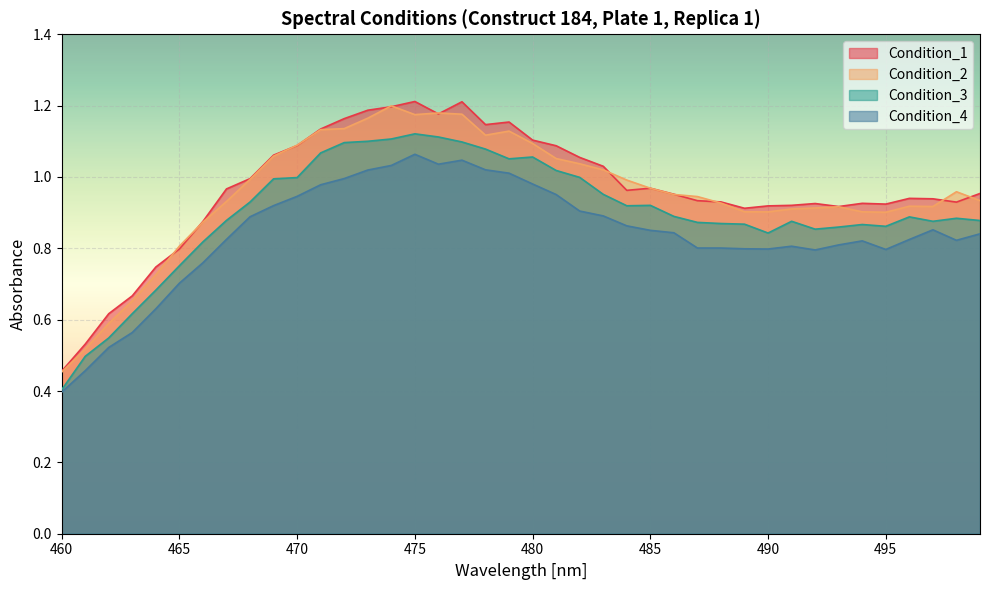

The Condition_3 series shows 1.1 at 478. True or false?

True